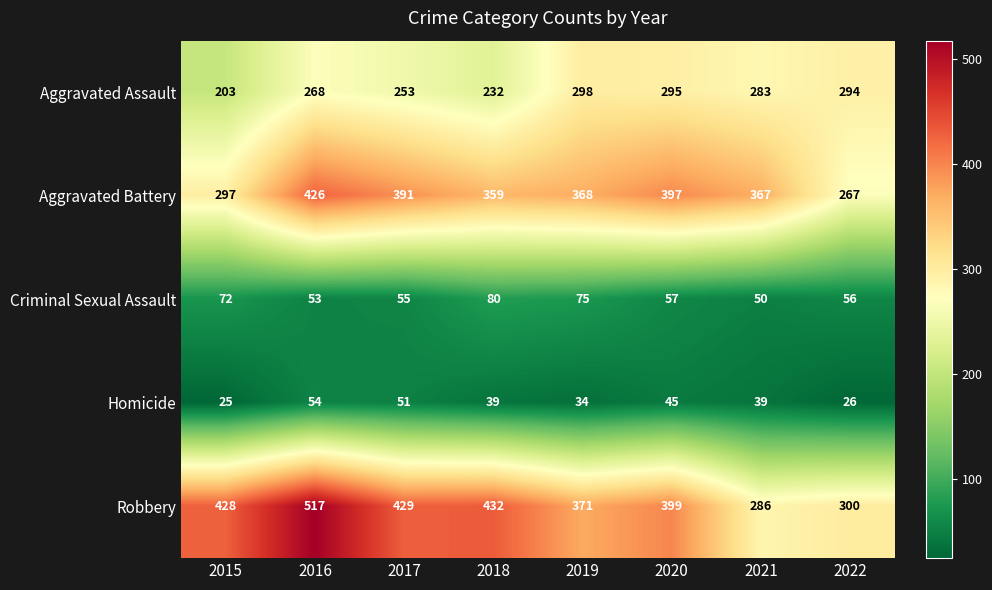

At which category does the chart reach its peak across all series?

2016